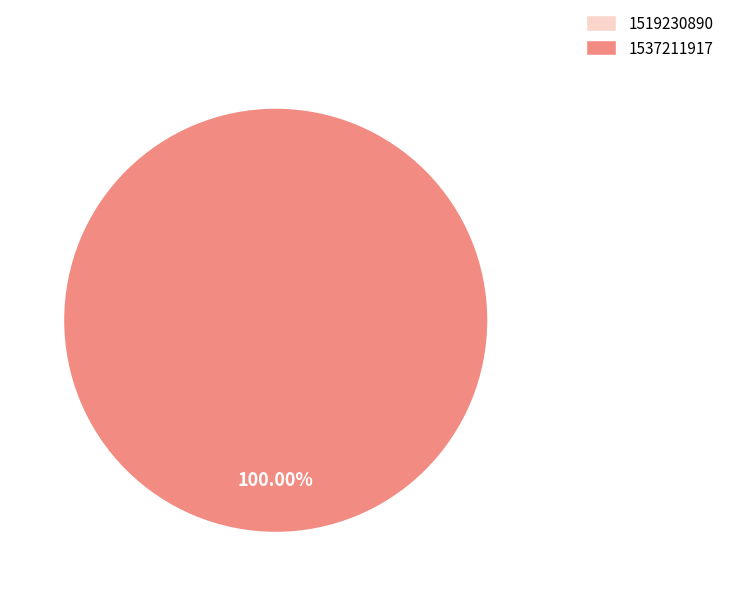

What is the largest slice in the pie chart?

1537211917